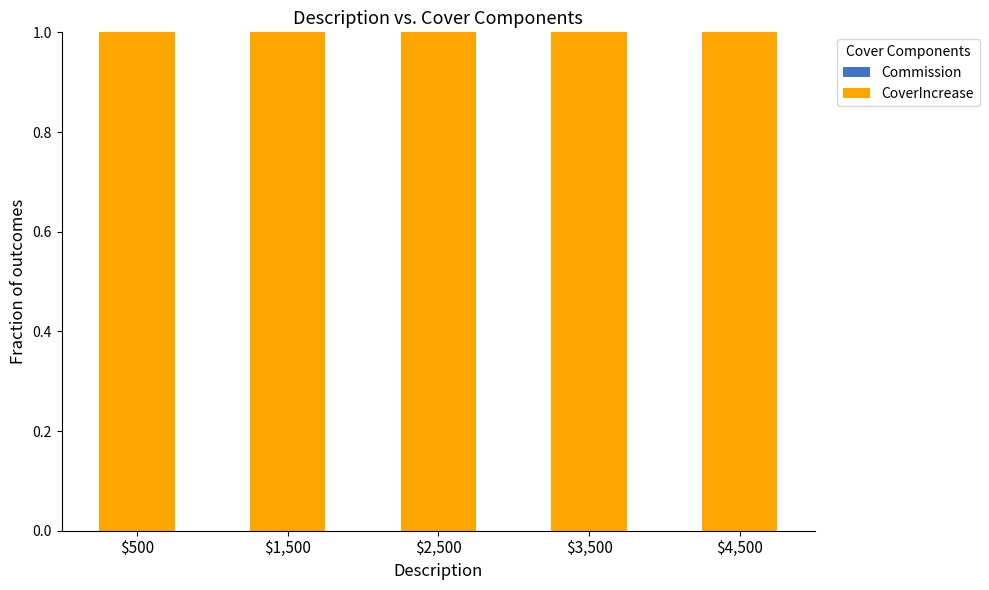

The CoverIncrease series shows 0 at $3,500. True or false?

False